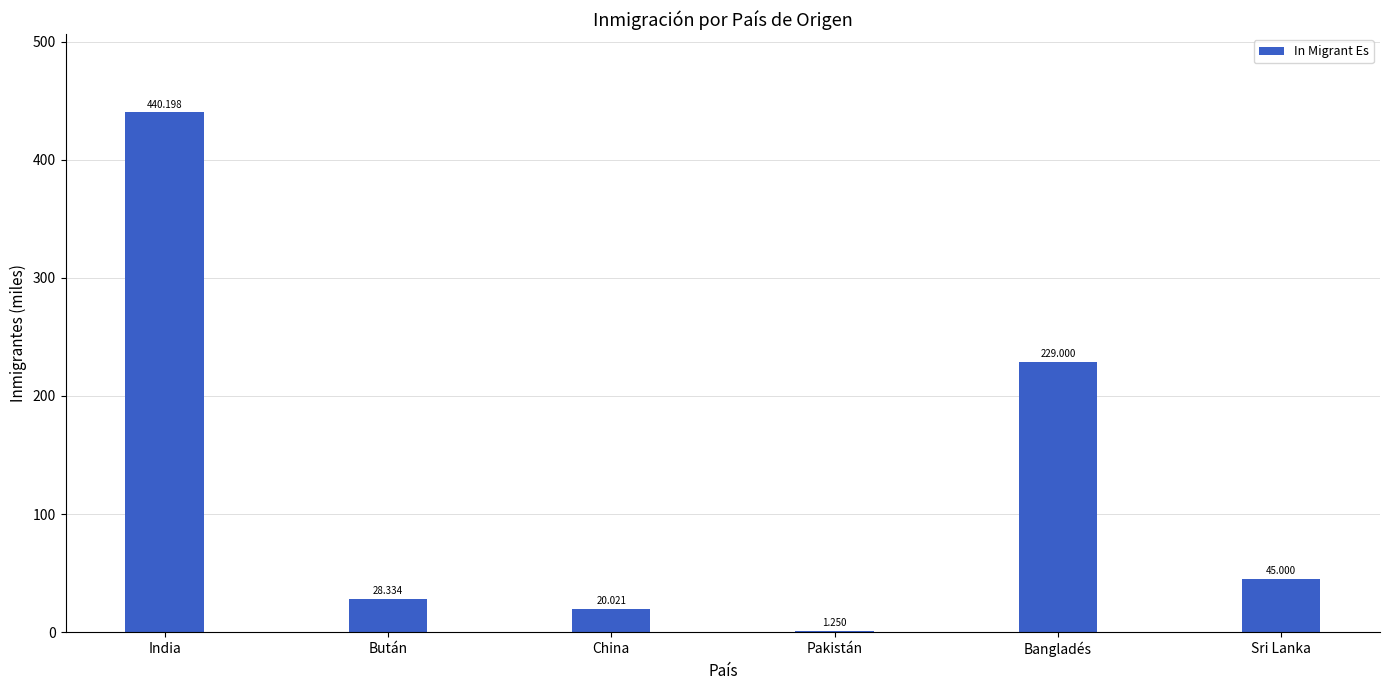

At which label is the value closest to 220?

Bangladés